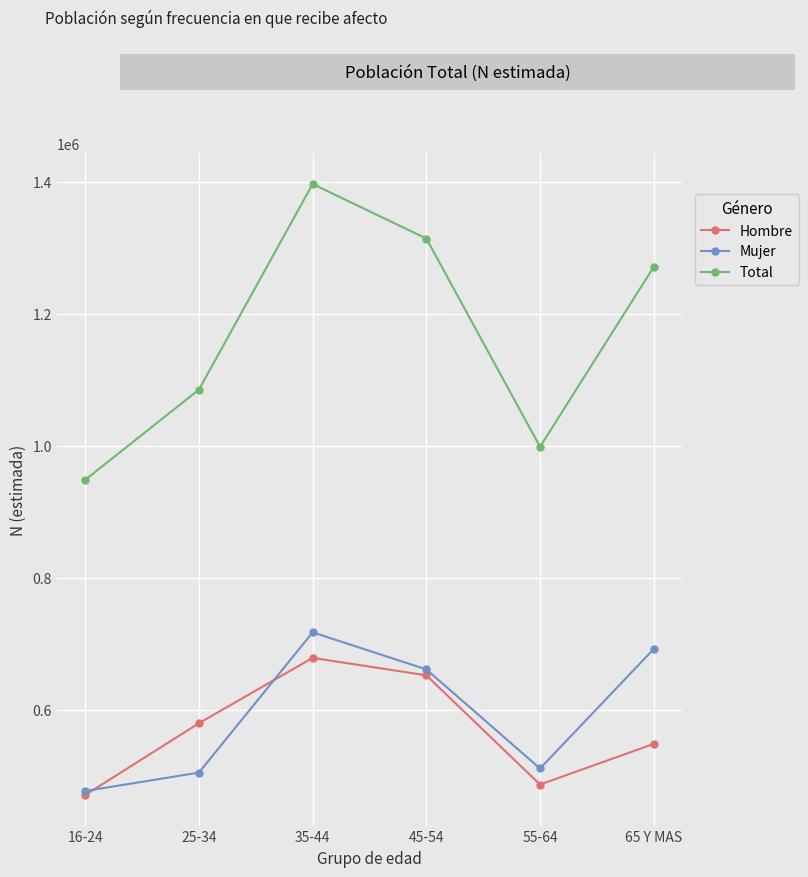

Which series has the widest spread of values?

Total